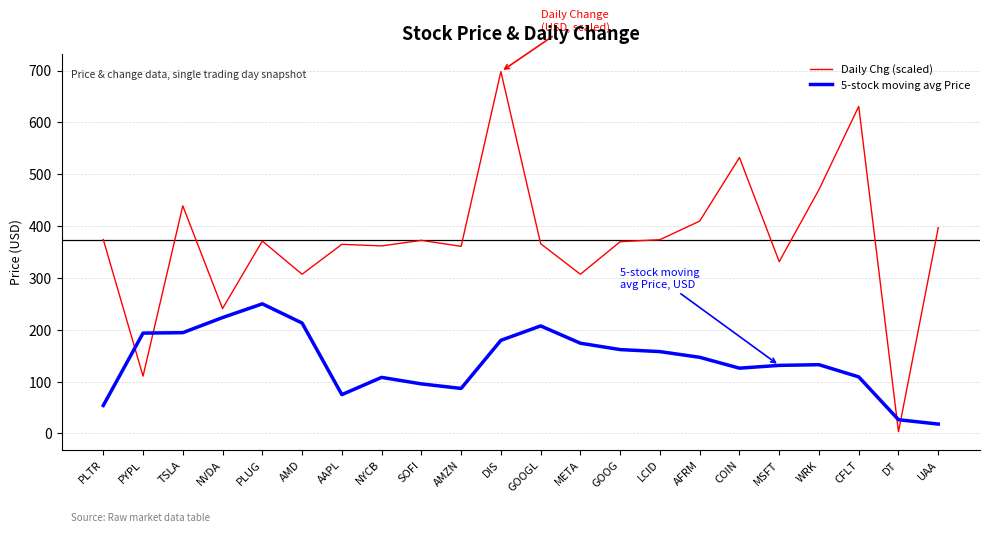

At AMD, list the series in order from largest to smallest.

Daily Chg (scaled), 5-stock moving avg Price